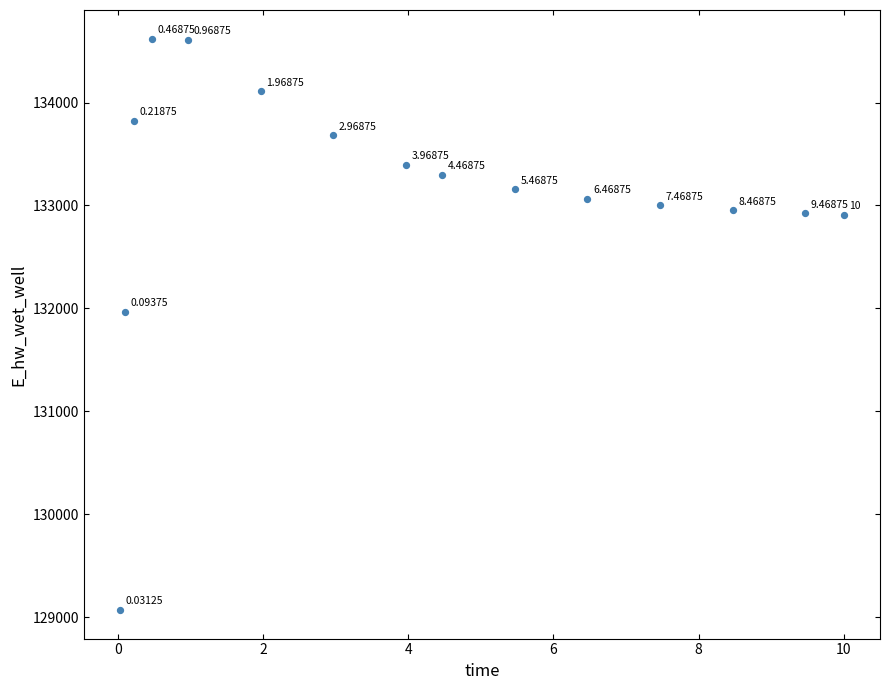

What is the range of Y values (max minus min)?

5553.6